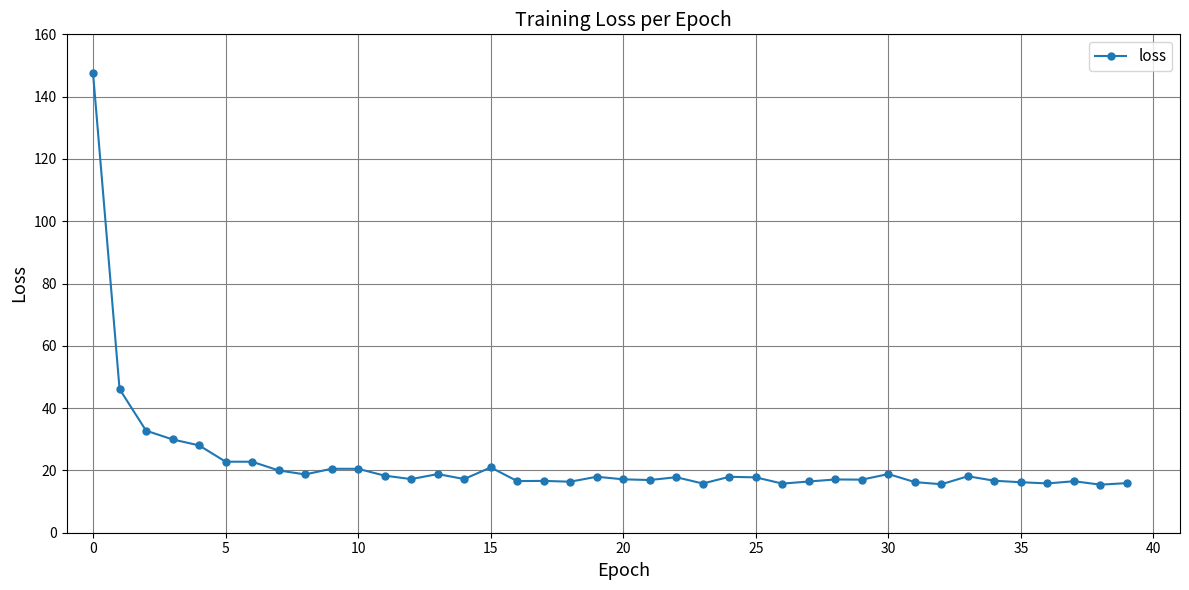

What is the smallest value displayed?

15.4